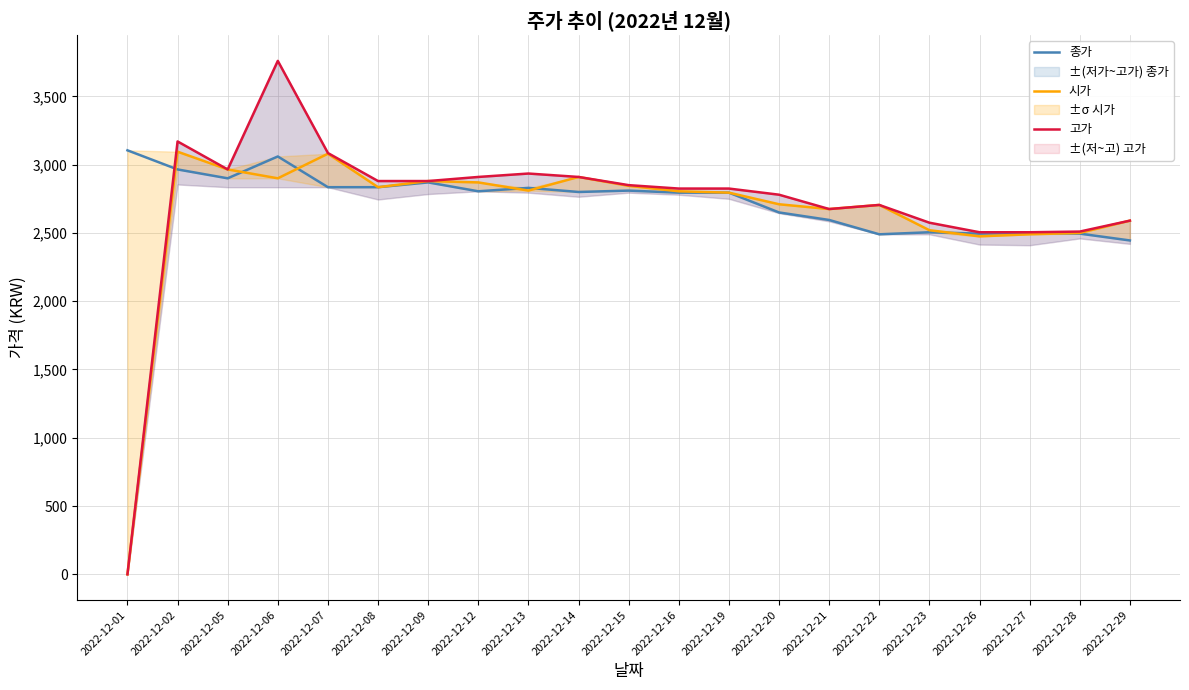

Rank the series by their average value, from lowest to highest.

시가, 고가, 종가